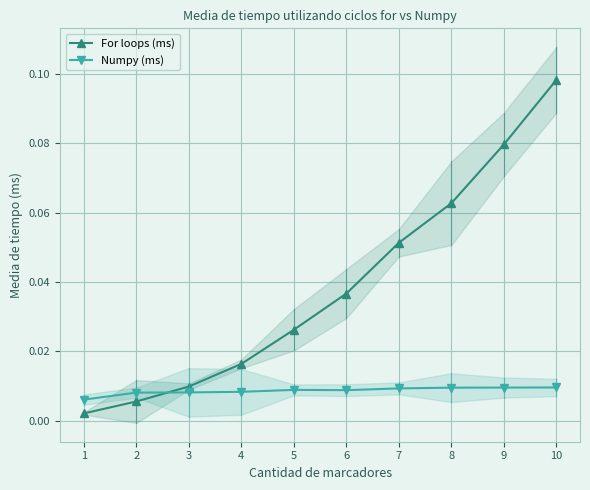

Which label corresponds to the largest value in the chart?

10